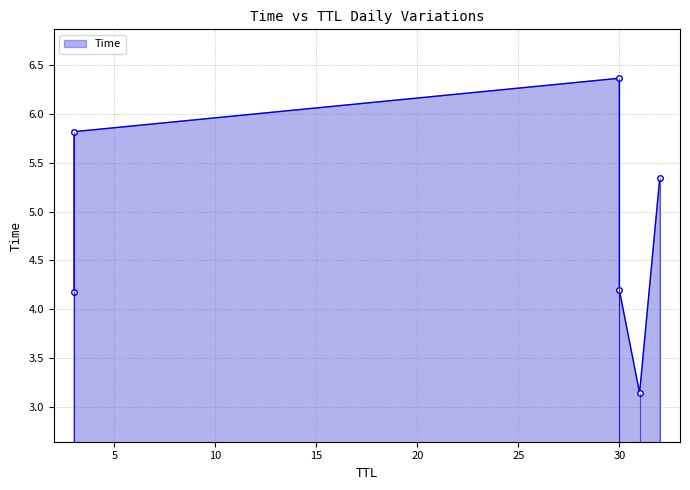

The value at 32 is 5.3. True or false?

True